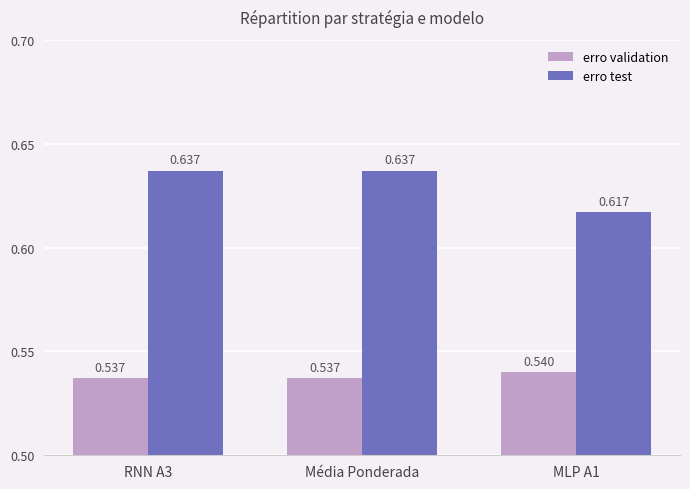

What is the label of the 2nd bar from the left?

Média Ponderada